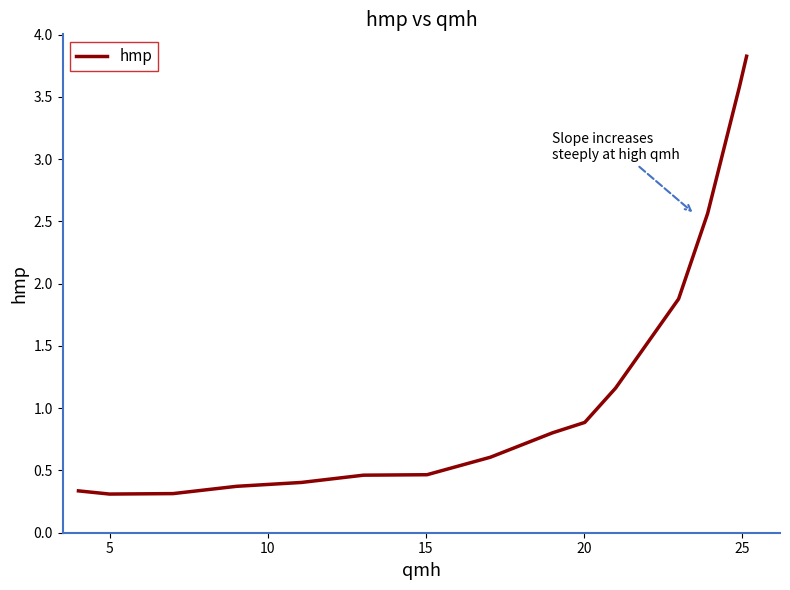

What is the smallest value displayed?

0.3